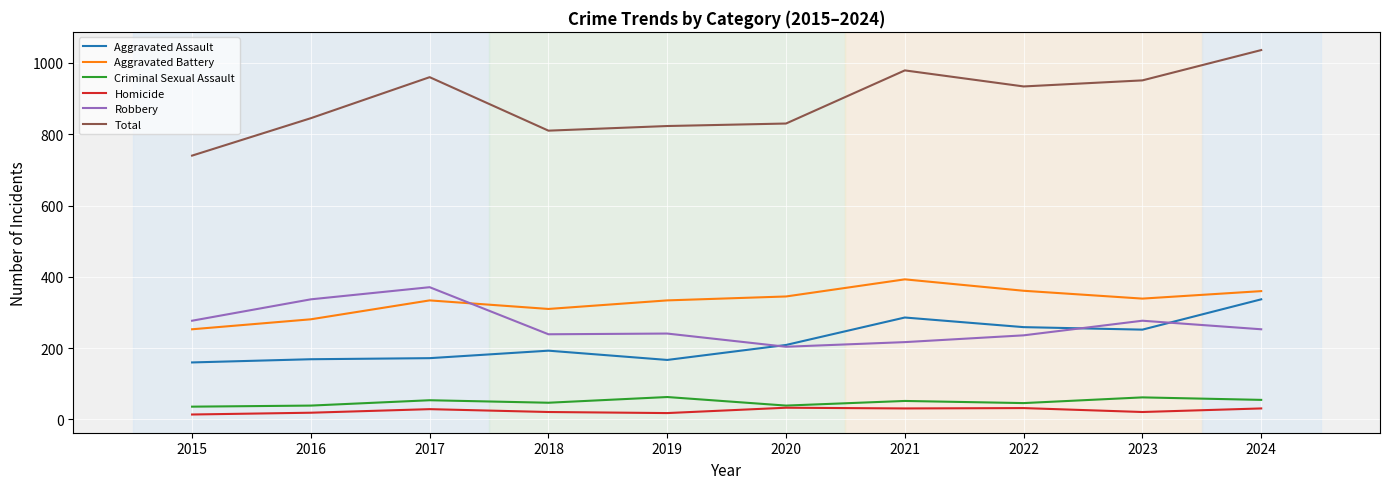

Is the value of Aggravated Battery at 2019 greater than the value of Criminal Sexual Assault at 2021?

Yes